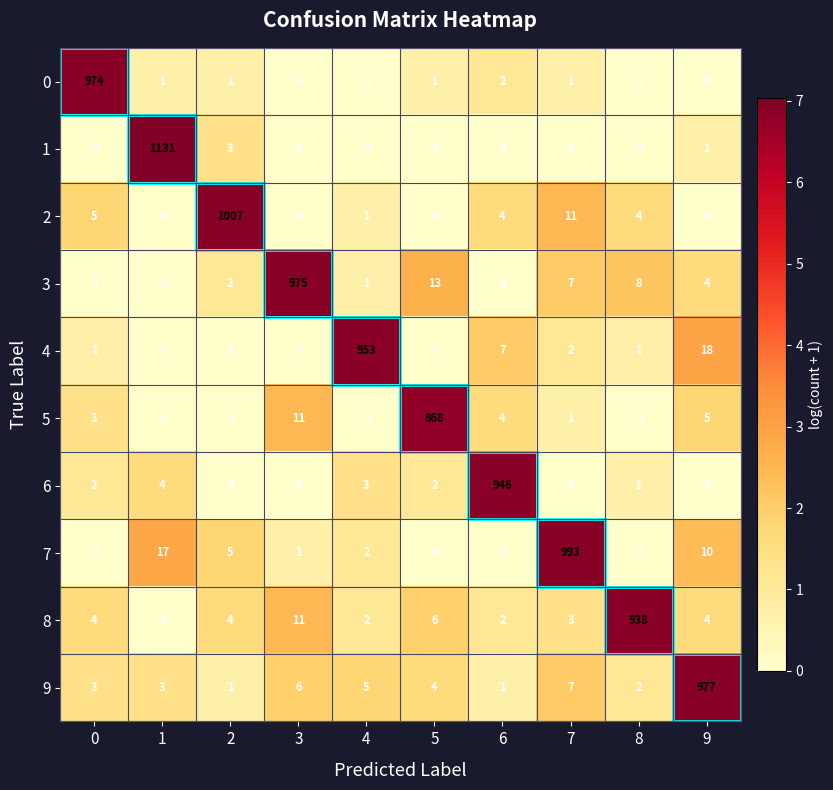

What is the difference between the 5 values at 3 and 5?

857